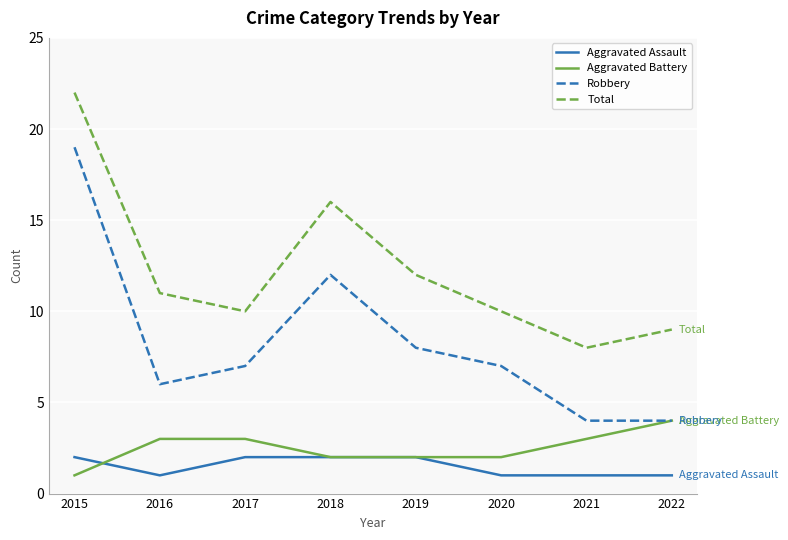

True or false: Aggravated Assault and Total intersect in this chart.

False